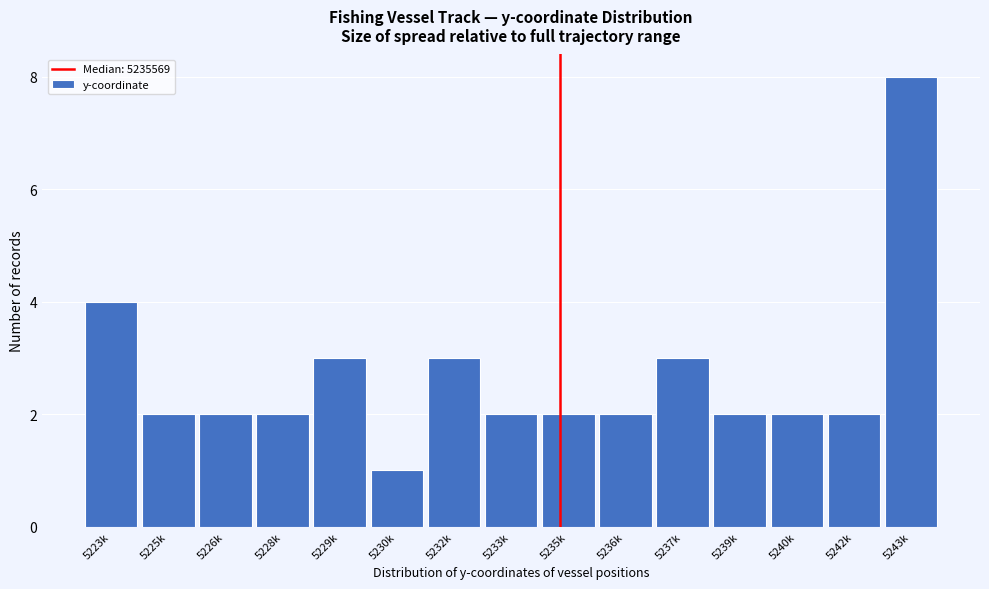

Reading left to right, extract all data points from this chart.

5223k=4	5225k=2	5226k=2	5228k=2	5229k=3	5230k=1	5232k=3	5233k=2	5235k=2	5236k=2	5237k=3	5239k=2	5240k=2	5242k=2	5243k=8